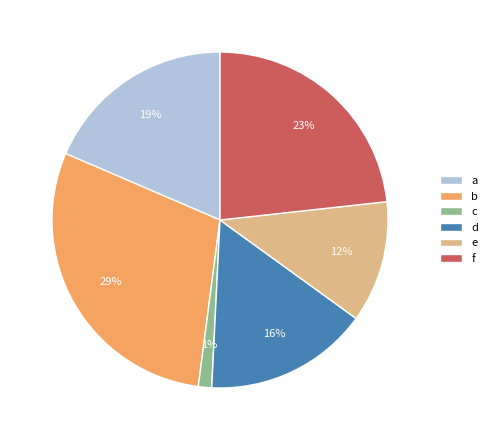

Which has a higher value, f or e?

f